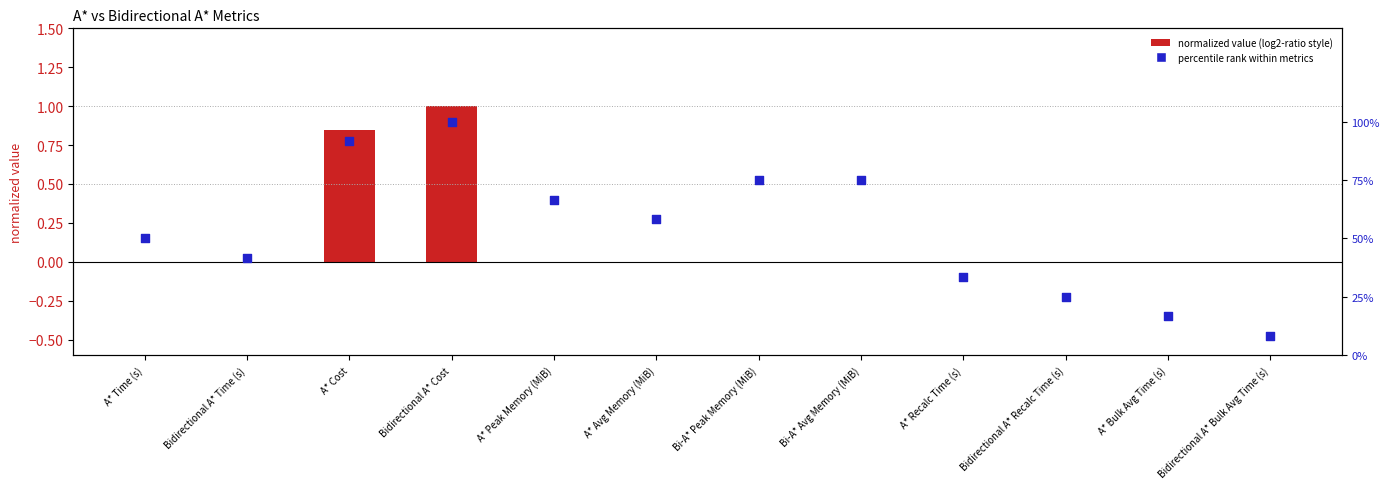

Which series contains the lowest Y value?

normalized value (log2-ratio style)